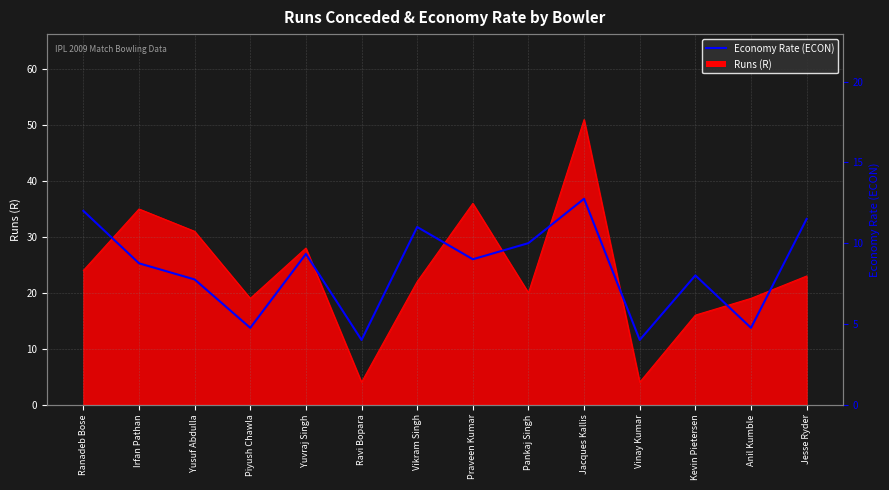

What is the difference between the maximum and minimum values?

8.8